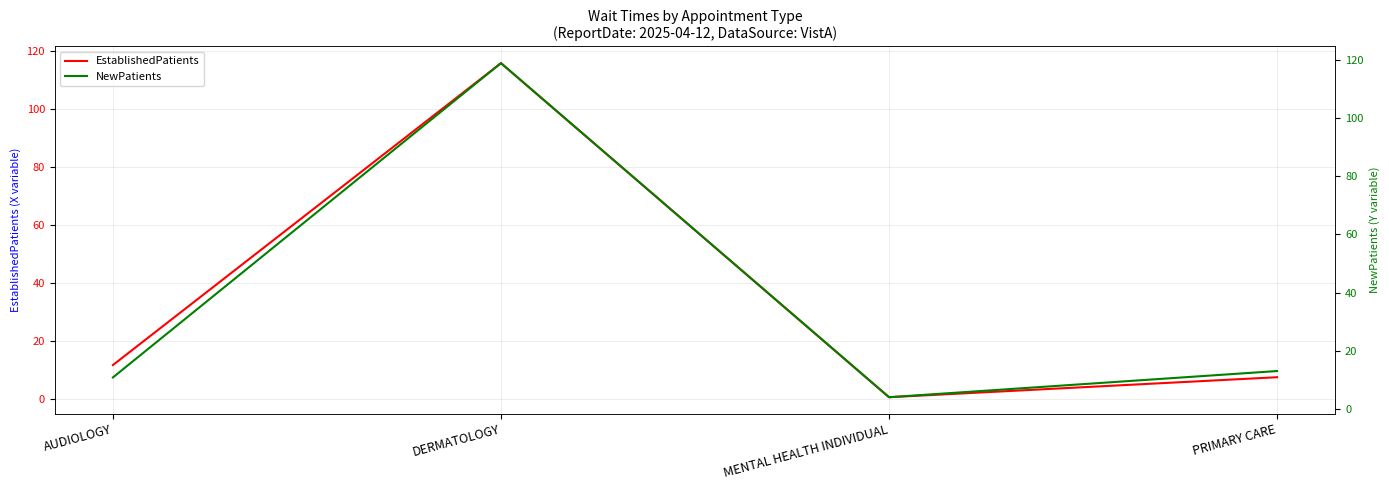

At how many categories does at least one series exceed 22?

1